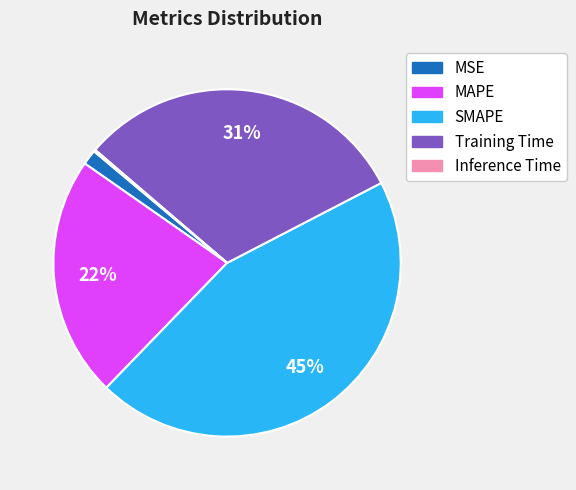

To the nearest percent, what is the difference between the largest and smallest slice percentages?

45%